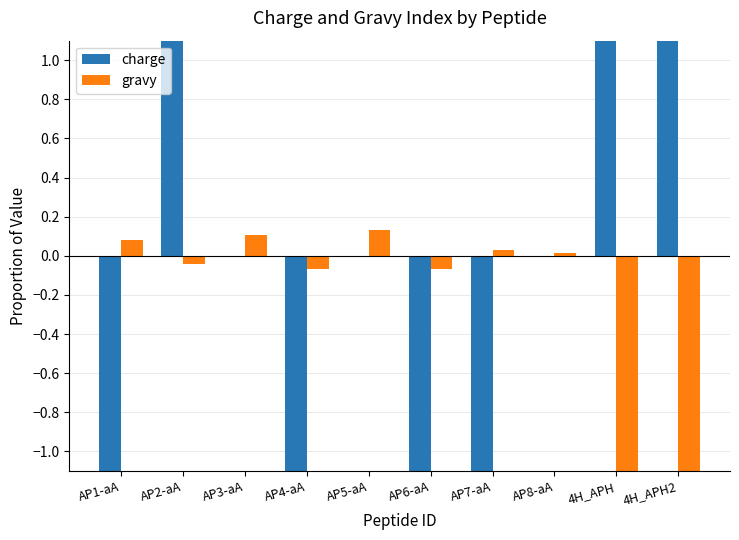

What are all the series names shown in the legend?

charge, gravy